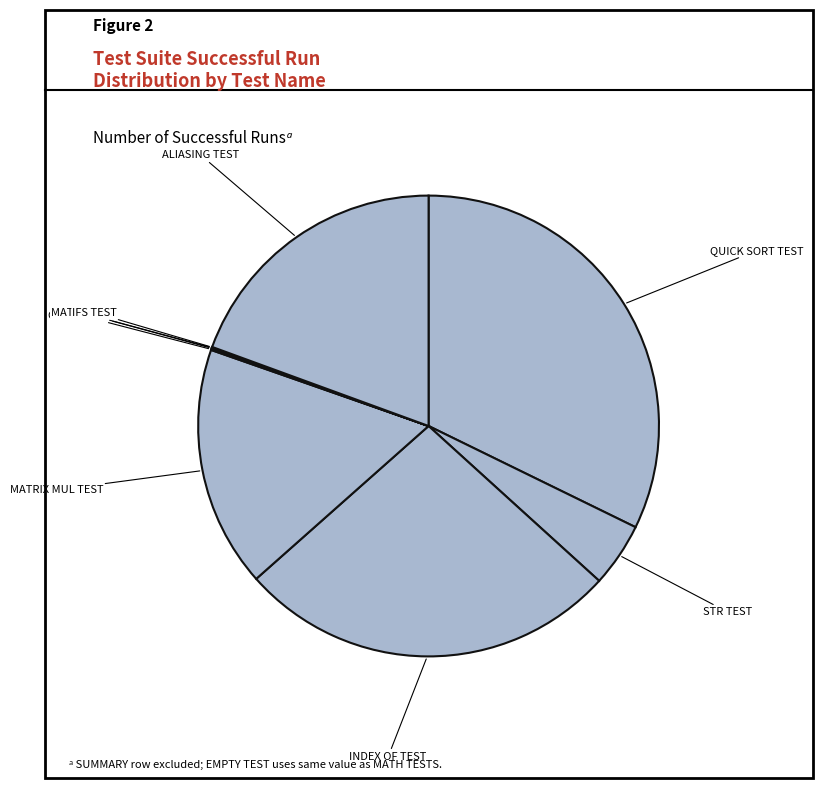

Does any single category account for the majority?

No